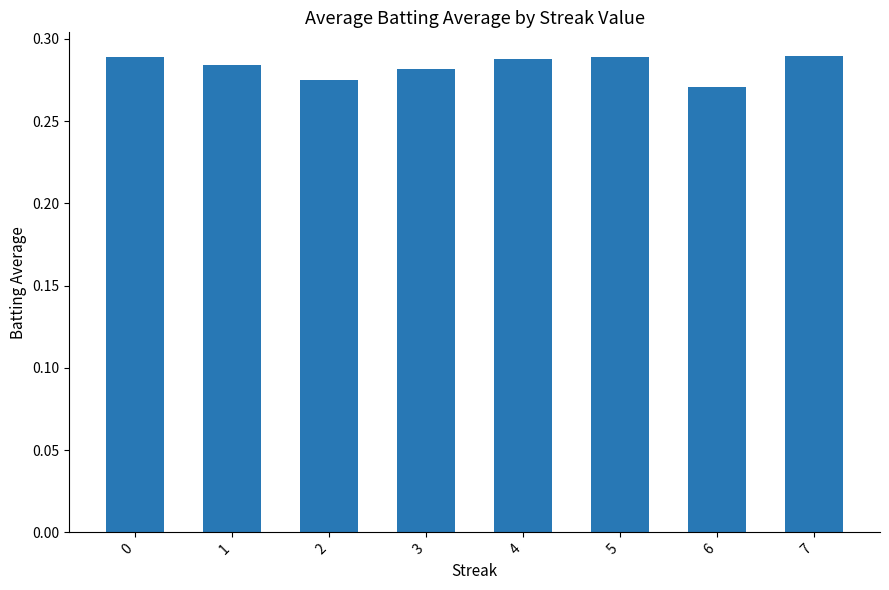

Count the number of categories in the chart.

8